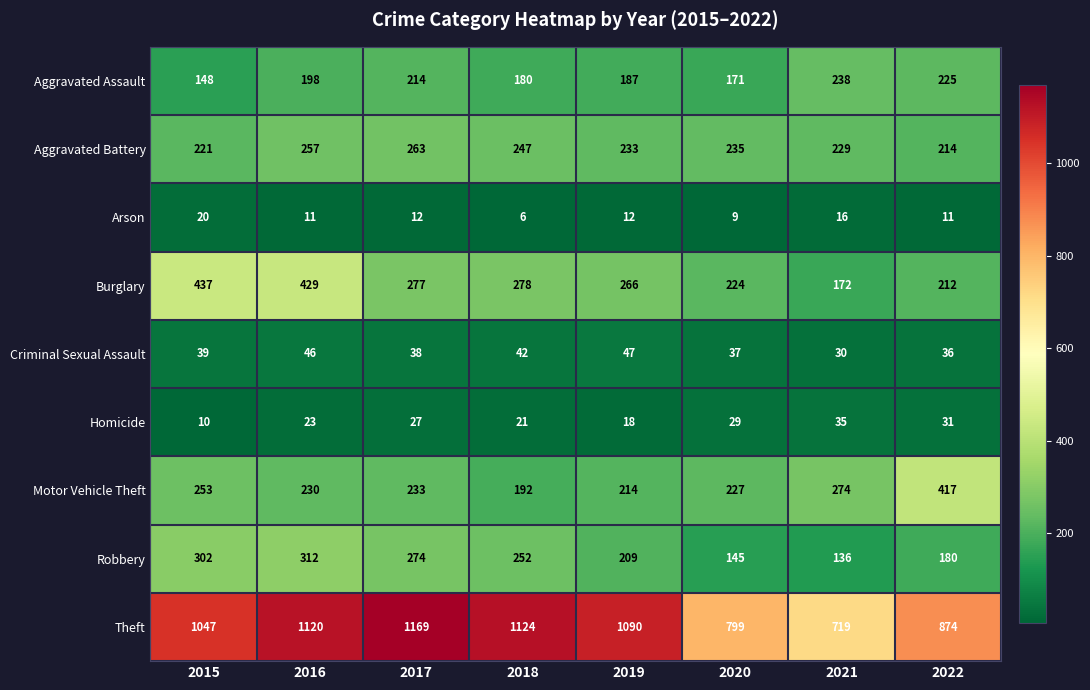

What is the lowest value of the Aggravated Assault series?

148